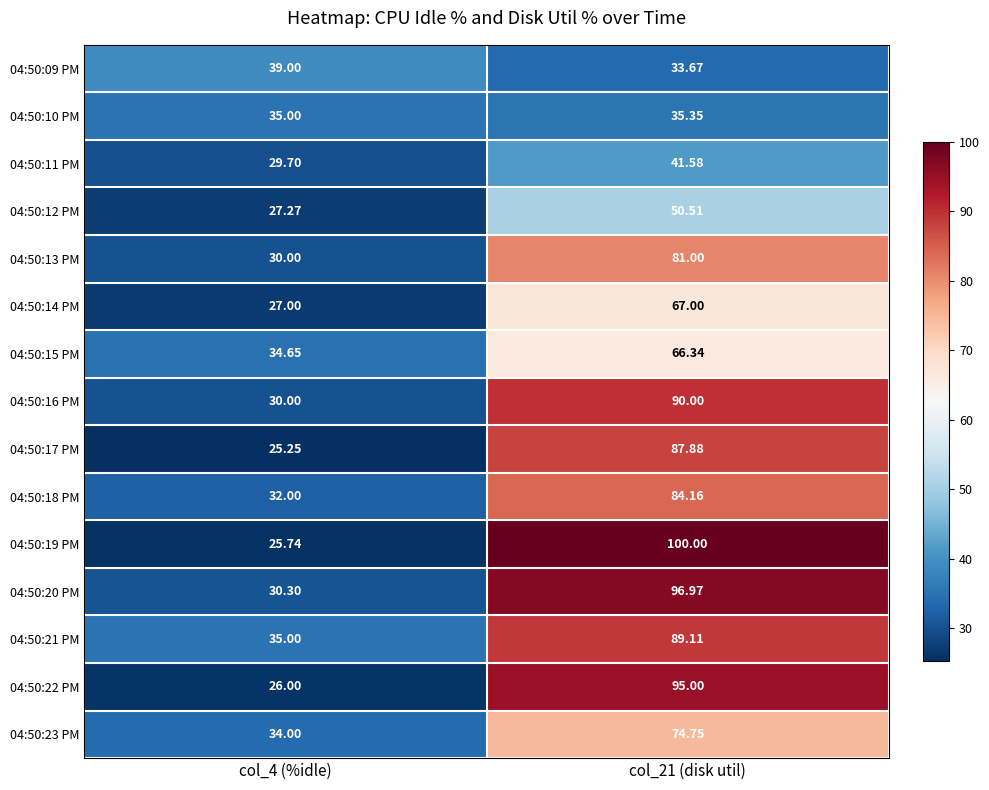

Is the value of 04:50:13 PM at col_21 (disk util) greater than the value of 04:50:18 PM at col_21 (disk util)?

No